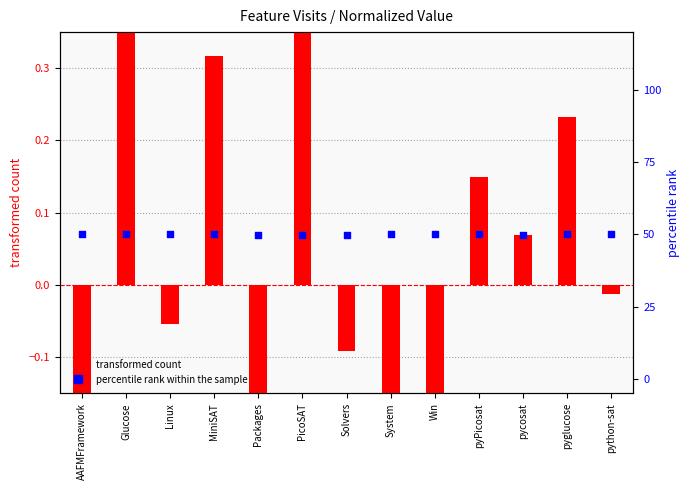

Which series has the largest total across all categories?

percentile rank within the sample